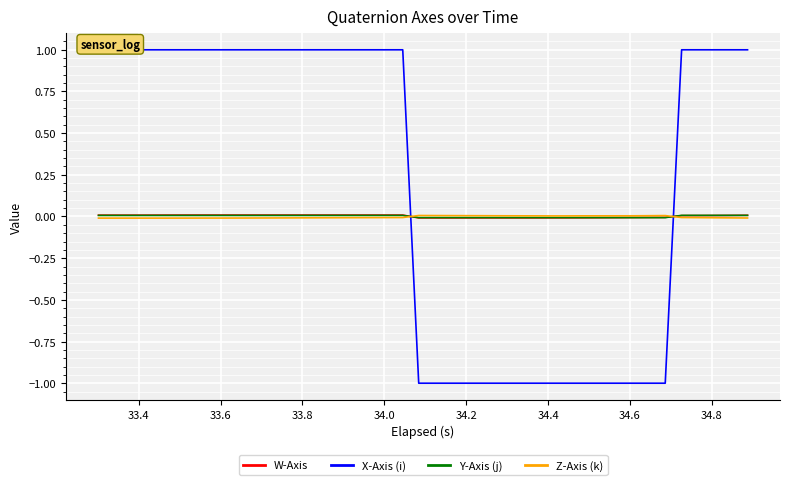

How many times do X-Axis (i) and W-Axis cross each other?

2